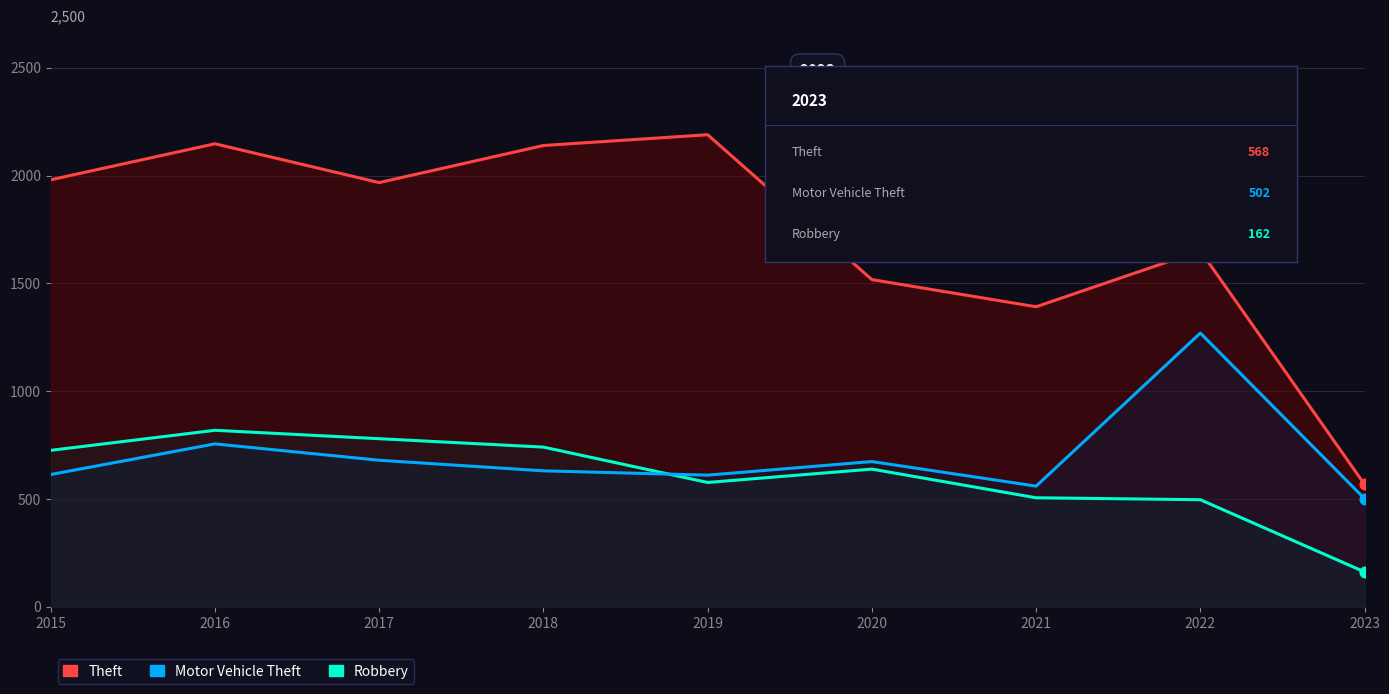

Which series reaches the minimum Y coordinate?

Robbery